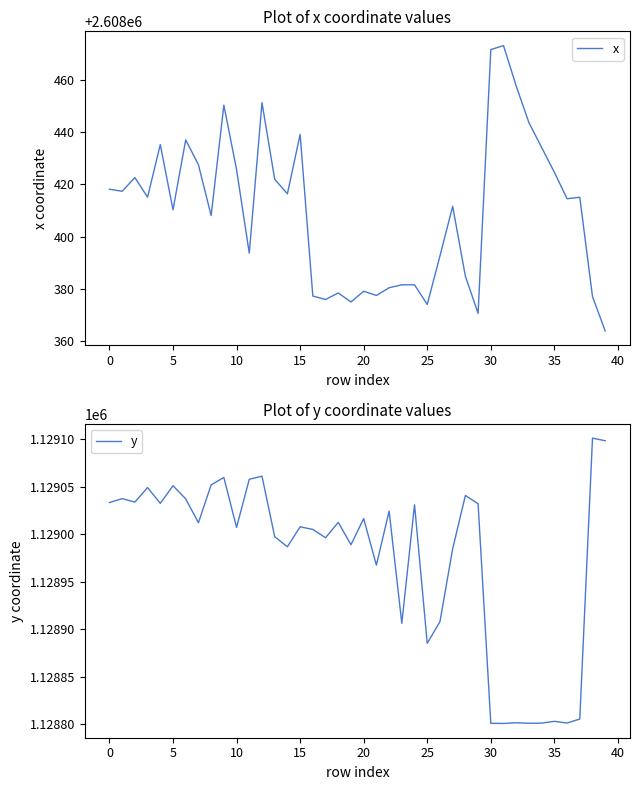

What is the difference between the maximum and second lowest values in the x series?

102.2